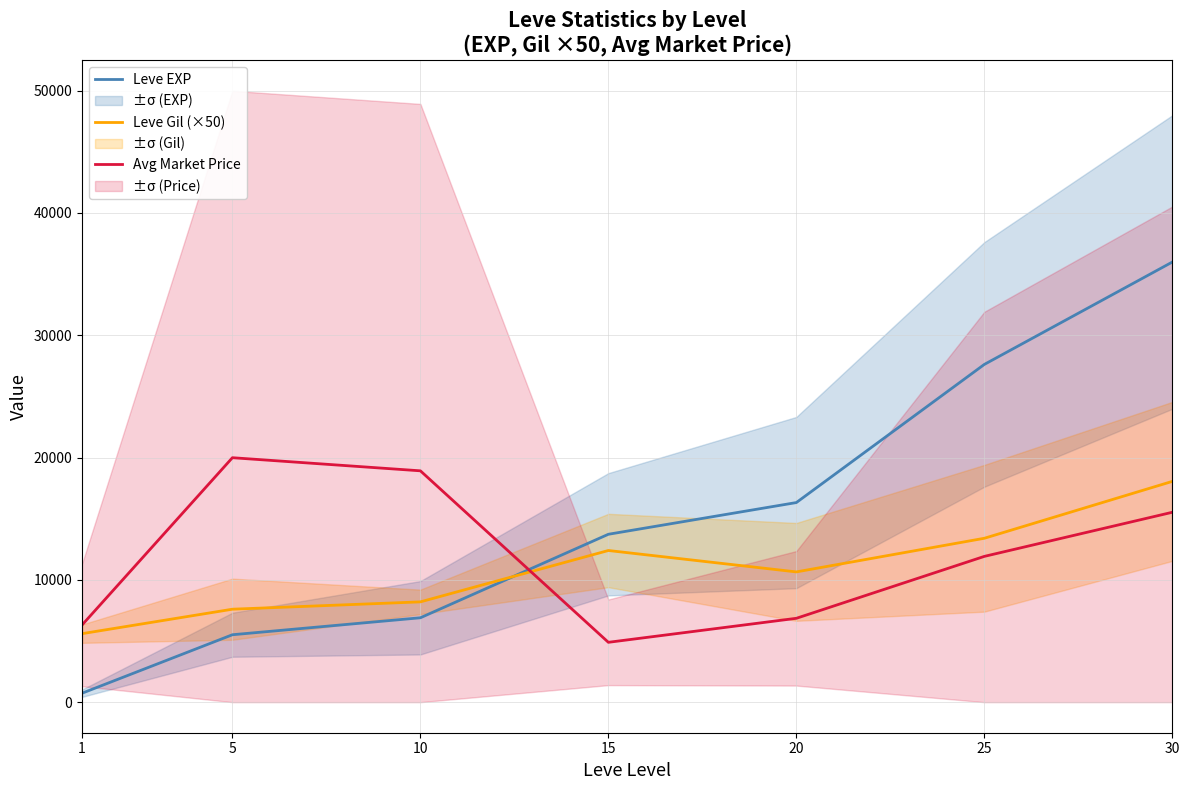

The Avg Market Price series shows 8275 at 15. True or false?

False